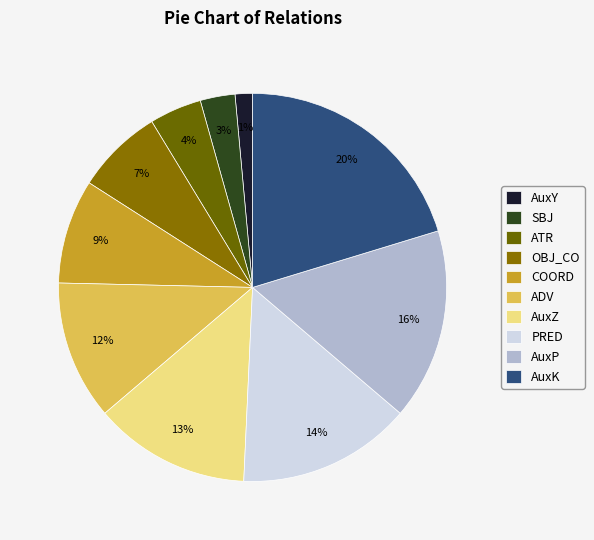

How many segments does this pie chart have?

10